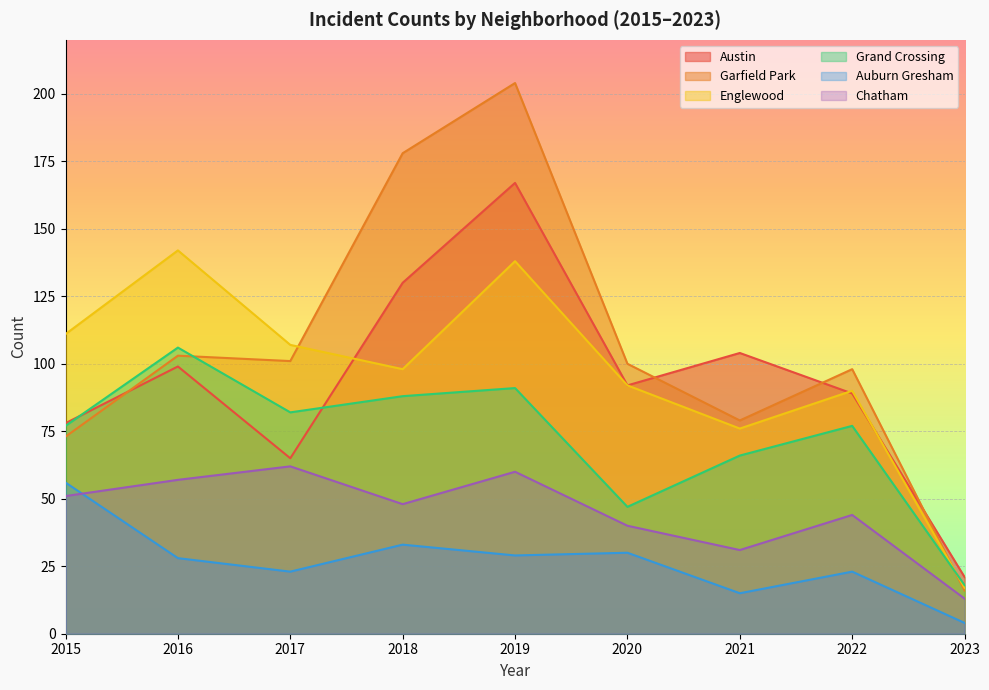

Which has a higher value, 2019 or 2023?

2019